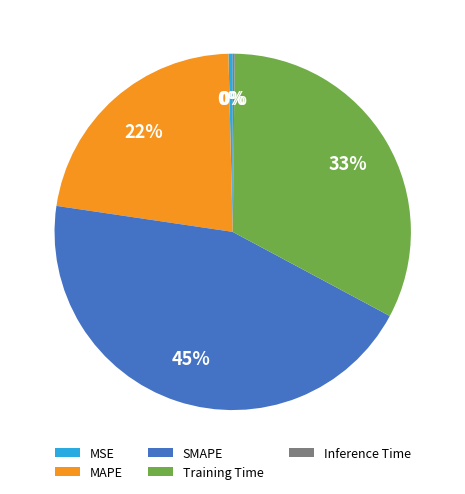

The SMAPE slice represents 31% of the pie. True or false?

False